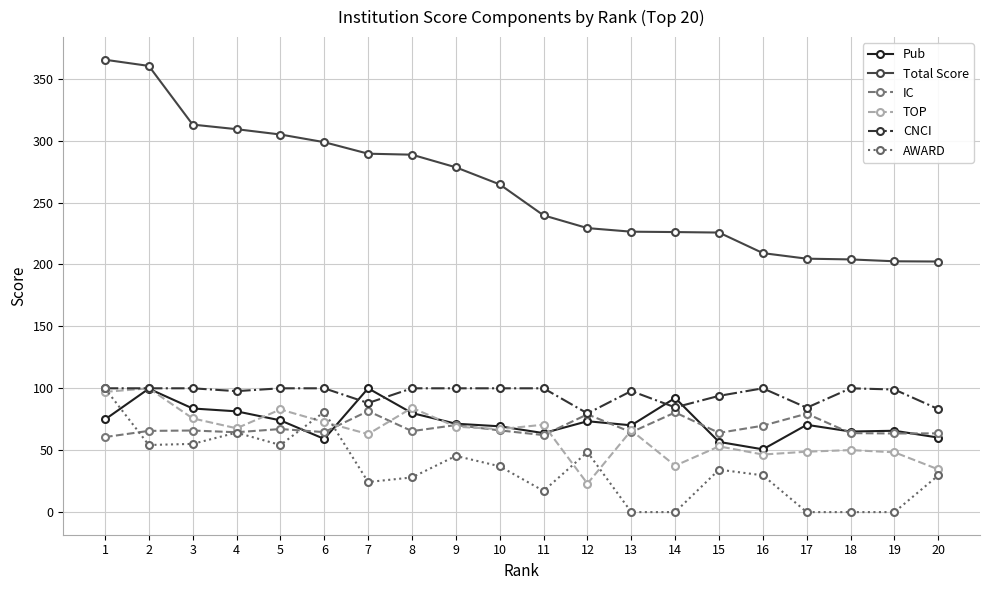

Does the chart have visible grid lines?

Yes